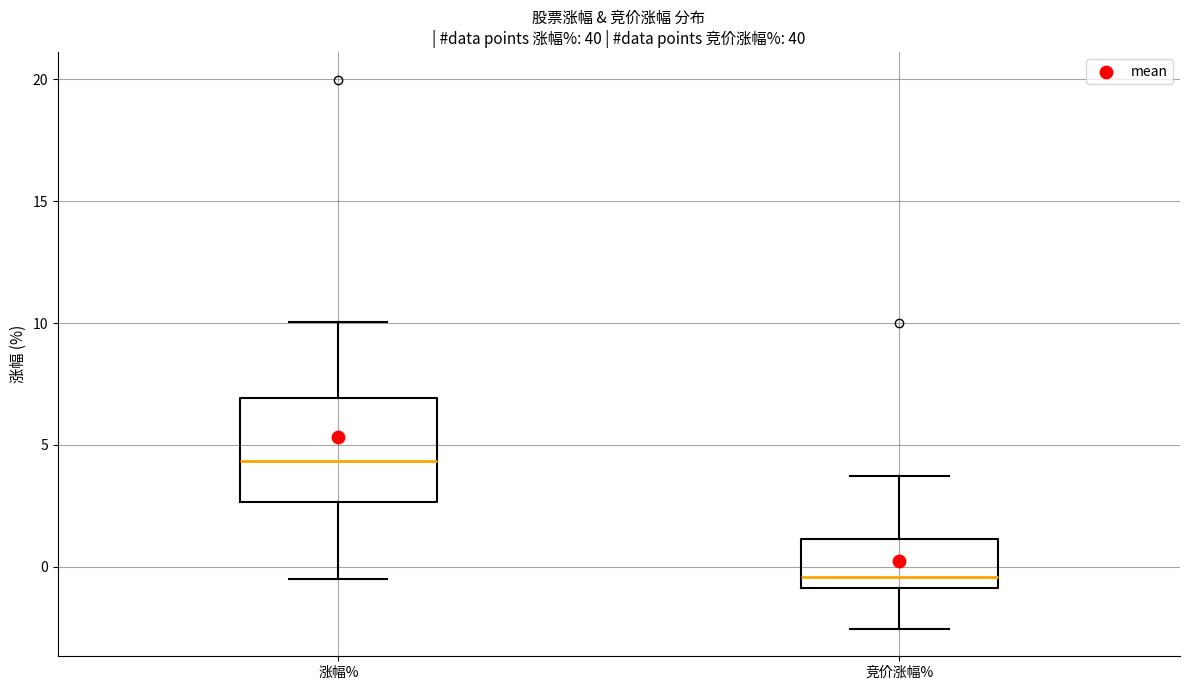

Which box's median line is the highest?

涨幅%